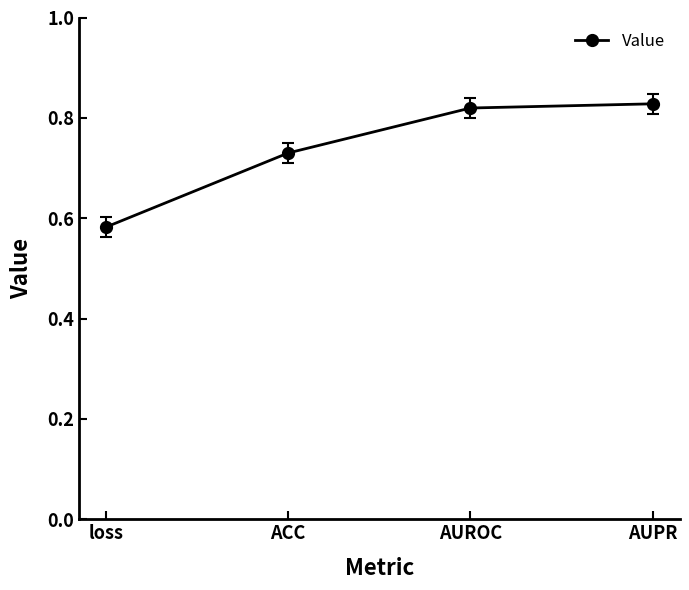

What is the change in value from loss to ACC?

+0.1